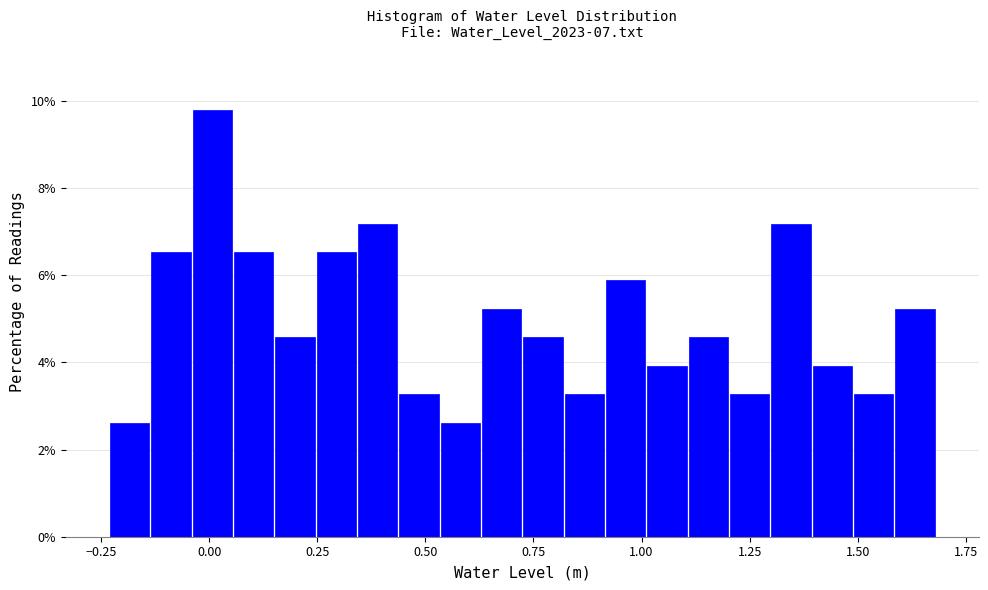

Around what value on the x-axis is the tallest bar? Give the approximate position of its centre, as read against the axis.

0.00